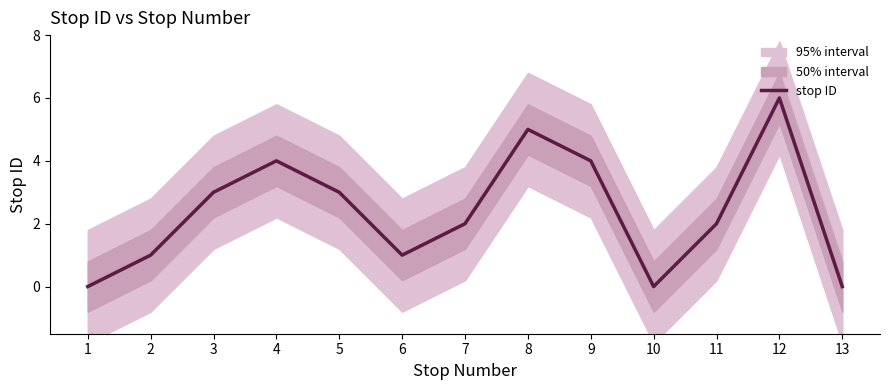

List the labels in order of value, smallest first.

1, 10, 13, 2, 6, 7, 11, 3, 5, 4, 9, 8, 12